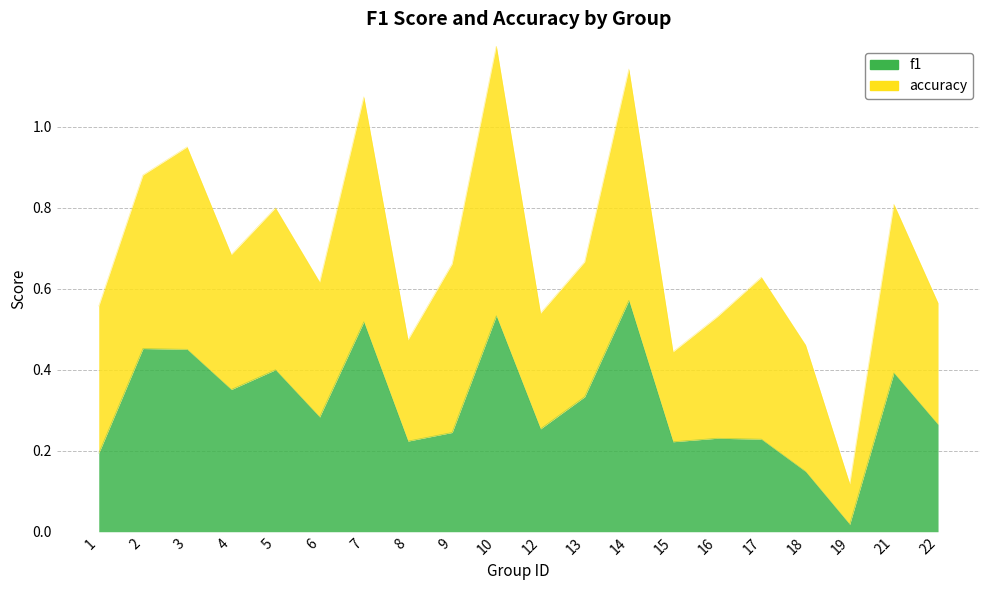

What is the change in value from 1 to 14?

+0.4